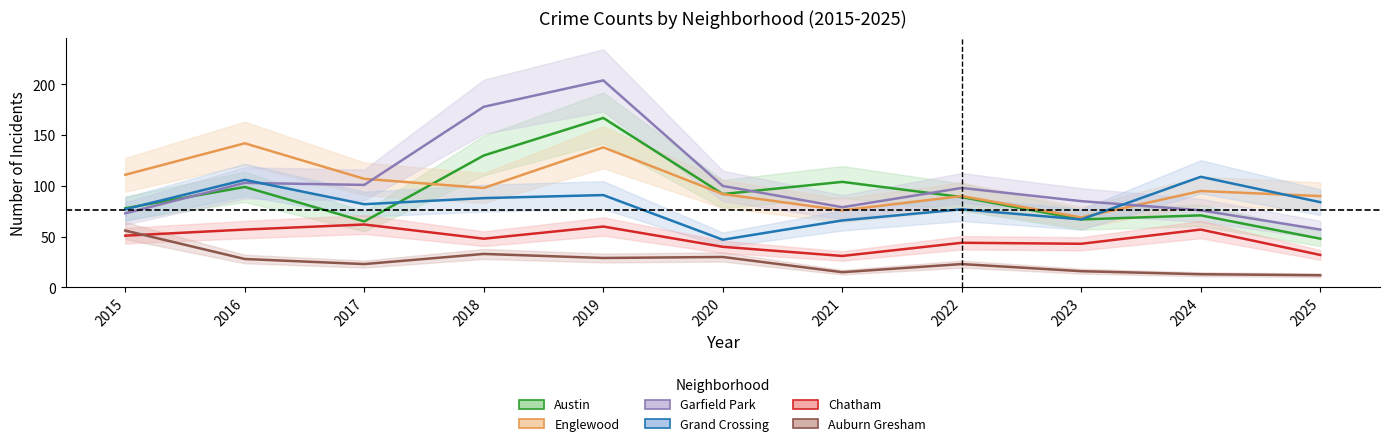

At which label is Garfield Park closest to 130?

2016